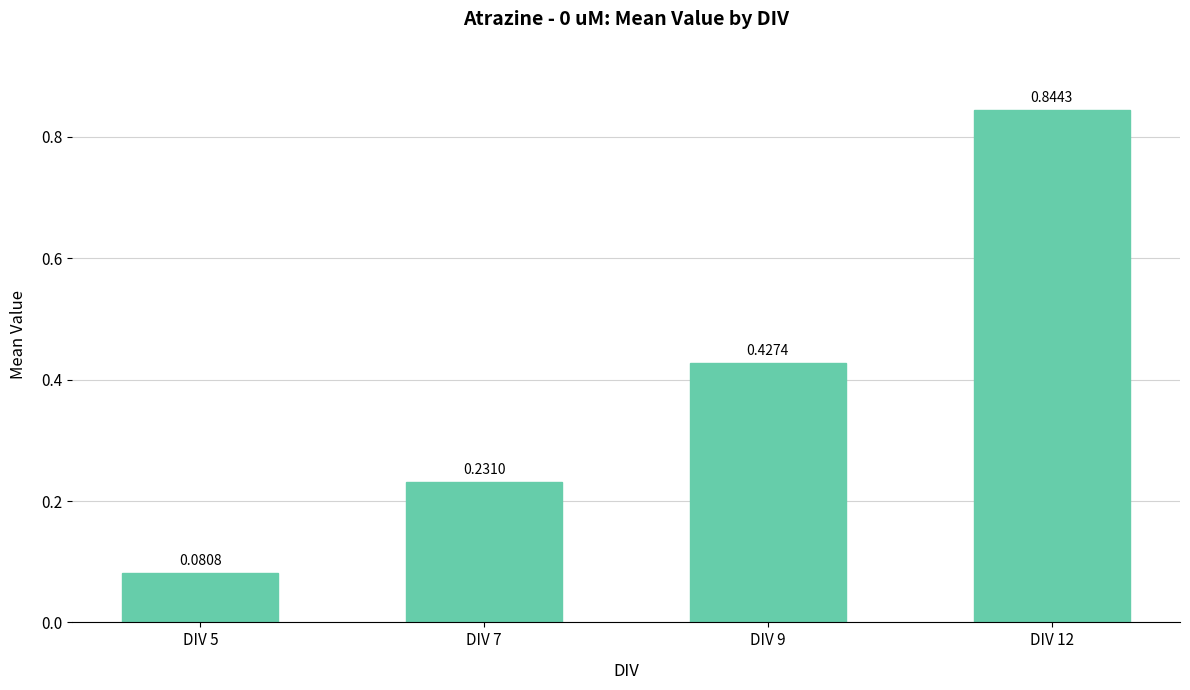

Between DIV 5 and DIV 9, which is larger?

DIV 9